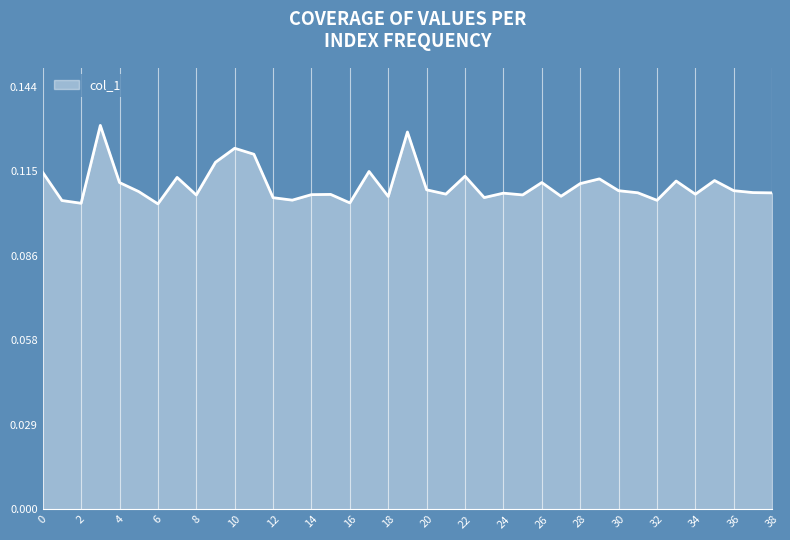

List the labels in order of value, smallest first.

6, 2, 16, 1, 32, 13, 12, 23, 18, 27, 8, 25, 14, 15, 34, 21, 24, 38, 31, 37, 5, 30, 36, 20, 28, 4, 26, 33, 35, 29, 7, 22, 0, 17, 9, 11, 10, 19, 3